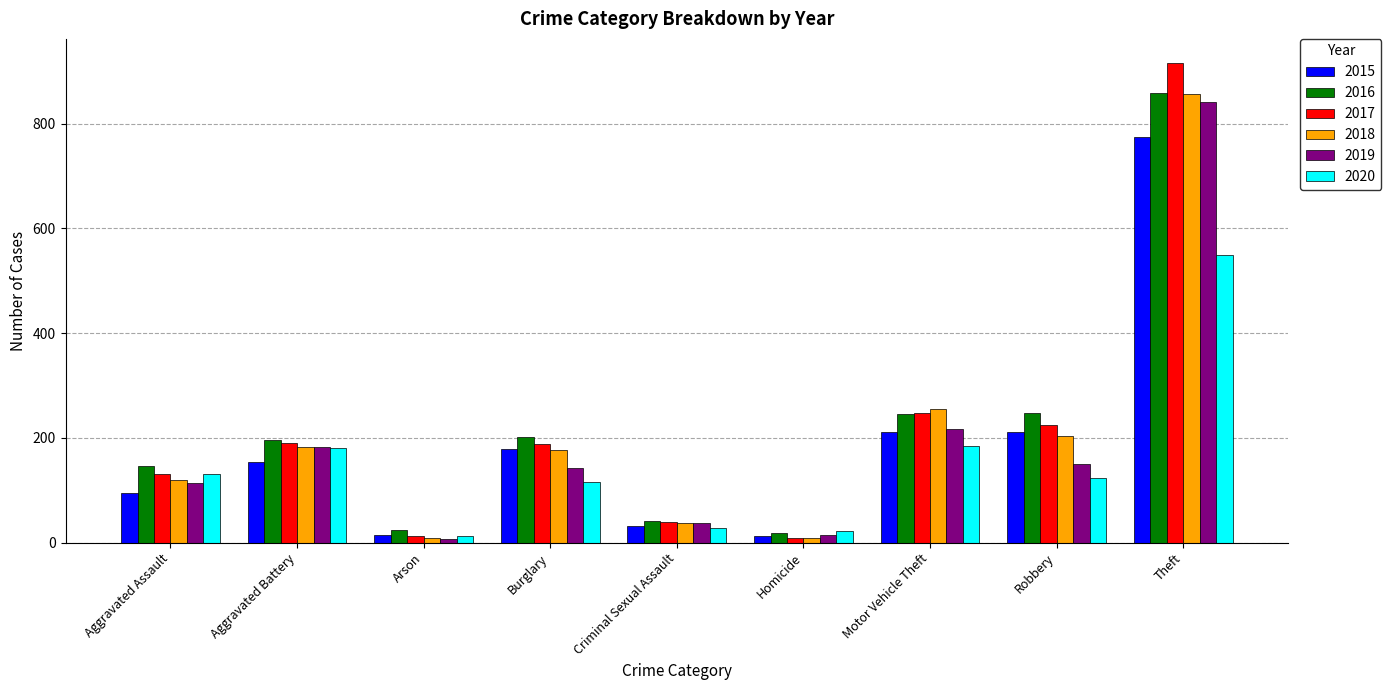

Are the bars grouped side by side (vs. stacked)?

Yes